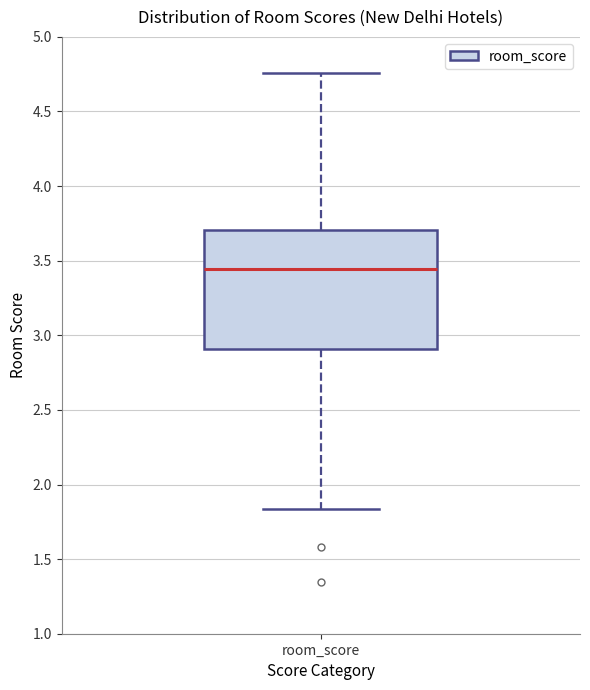

Where is the upper edge of the box for room_score on the y-axis? The values are not printed on the chart, so give them approximately, as read against the axis.

3.70